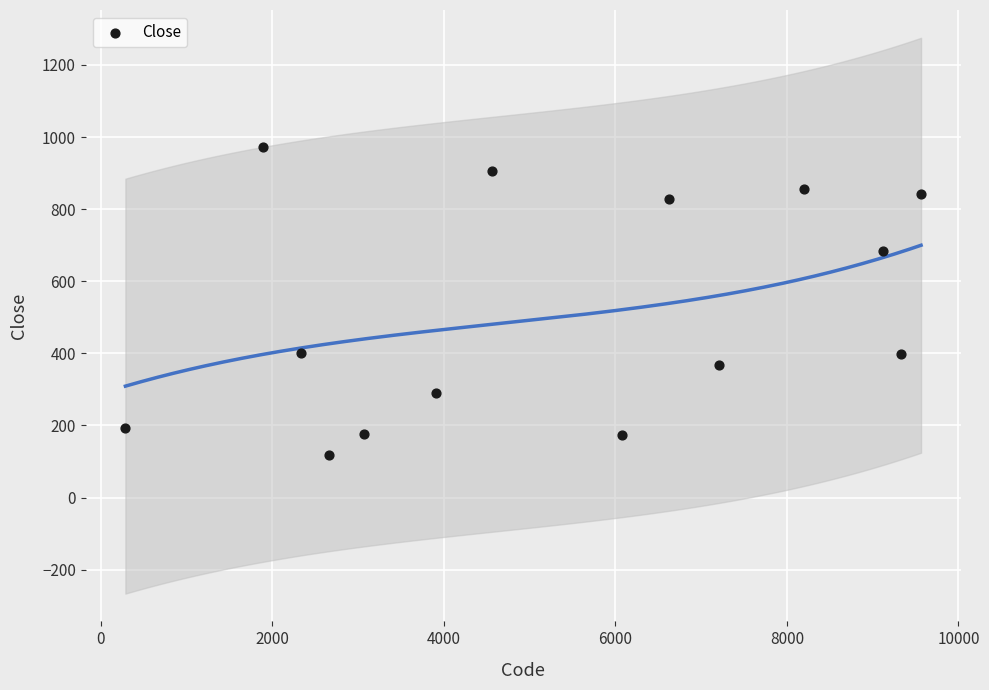

What is the range of X values (max minus min)?

9276.0